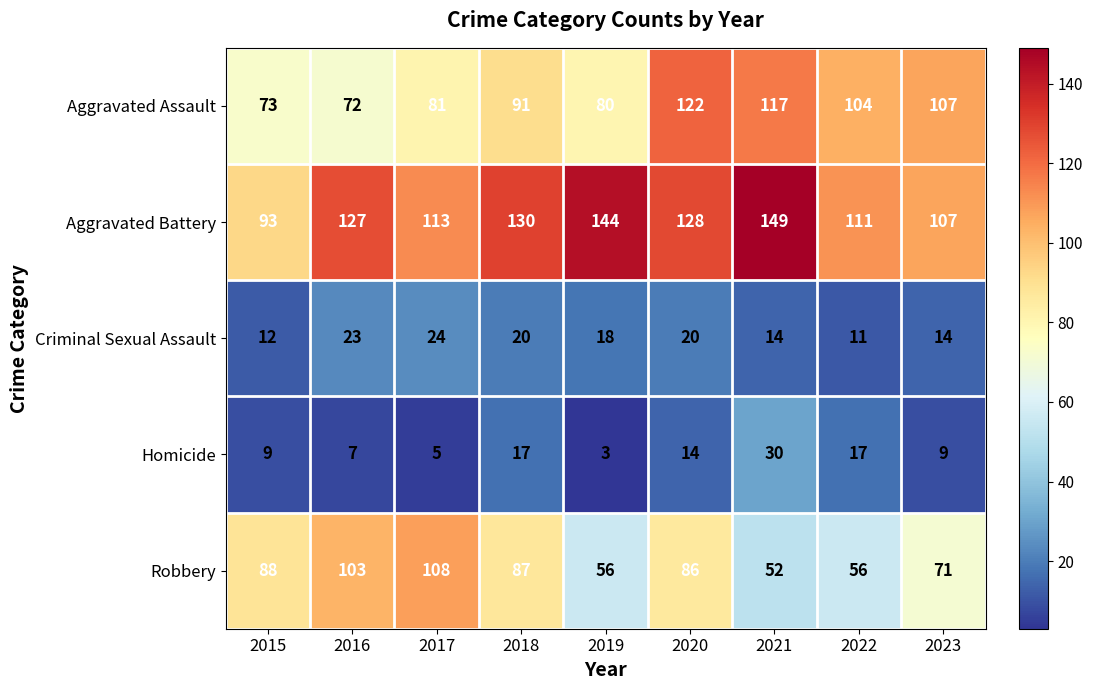

What is the sum of all Aggravated Battery values?

1102